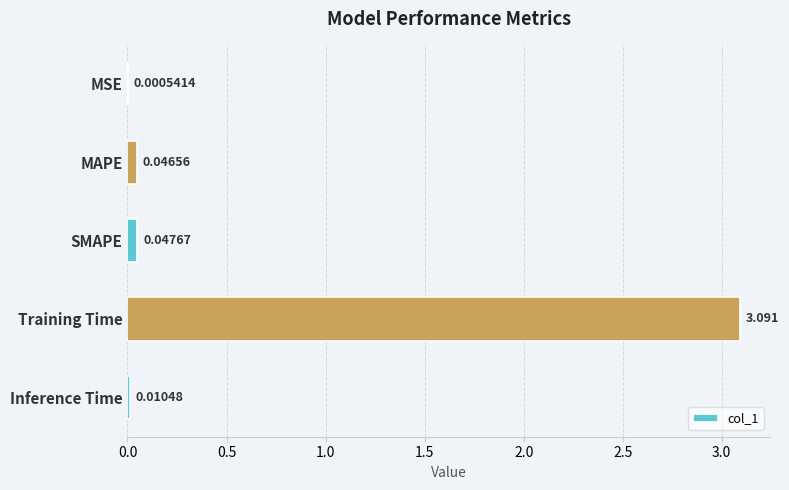

Where is the data nearest to the value 1?

SMAPE